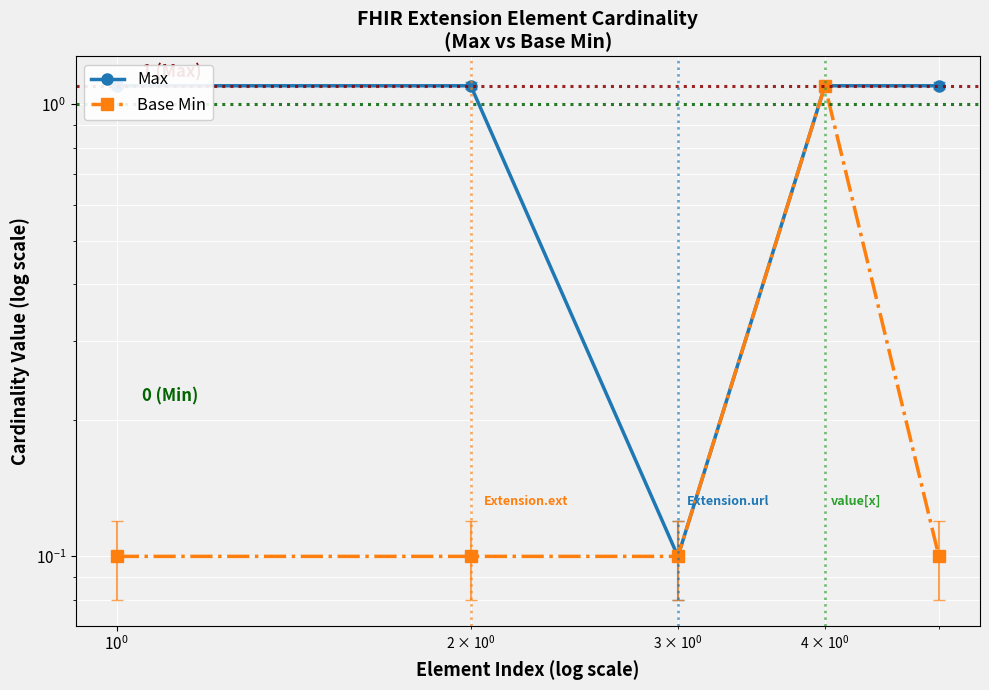

What is the maximum value shown in the chart?

1.1